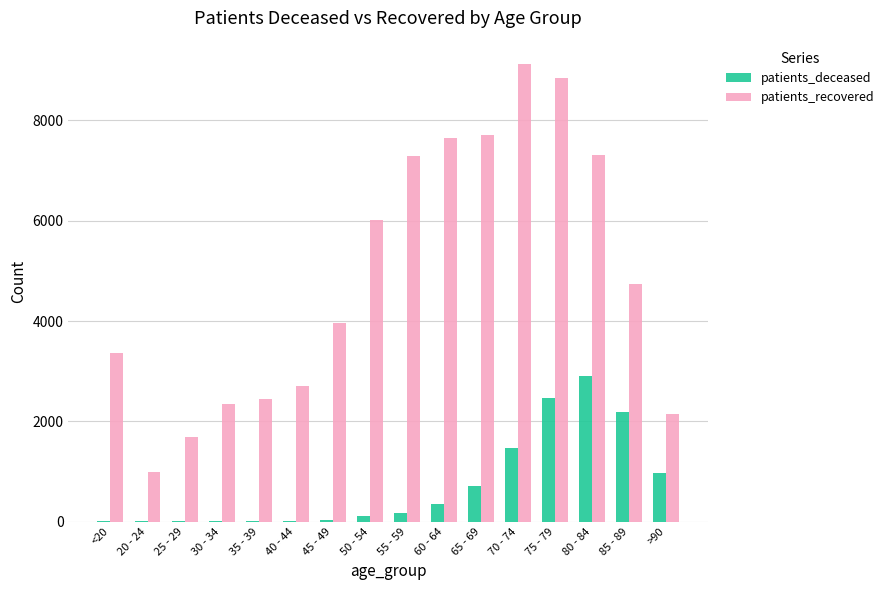

Between 30 - 34 and 60 - 64, which series saw the biggest shift?

patients_recovered